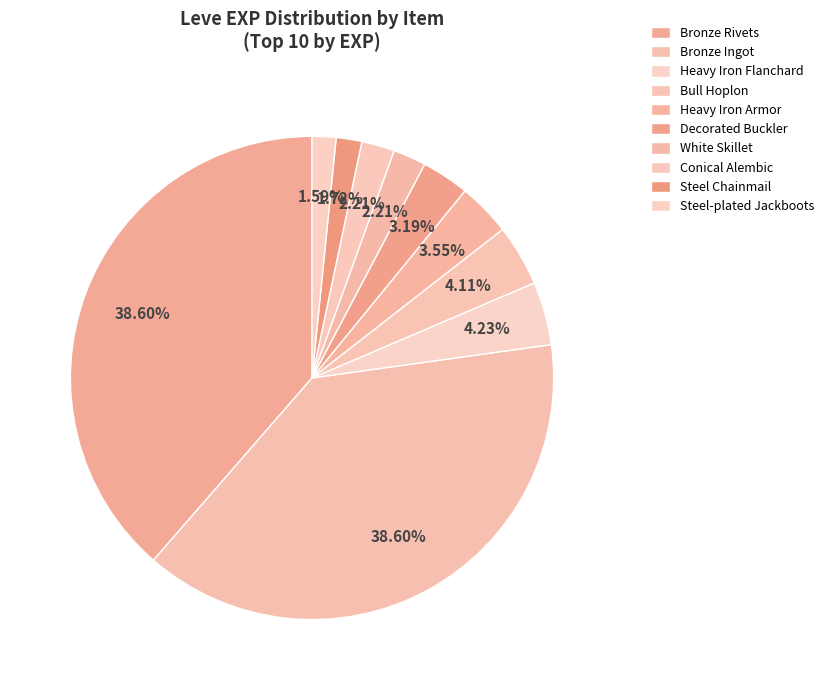

Count the number of slices in the pie.

10